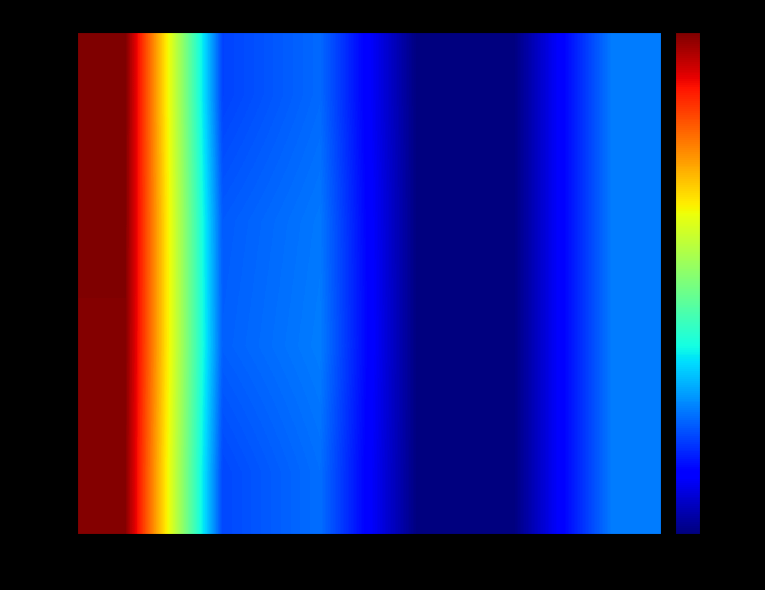

Reading left to right, what are all the values shown in this chart?

206.0: col_0=206.0	col_1=41.0	col_2=49.0	col_3=0.5	col_4=1.0	col_5=52.0
206.5: col_0=206.5	col_1=46.0	col_2=52.0	col_3=0.5	col_4=1.0	col_5=52.0
207.0: col_0=207.0	col_1=45.0	col_2=51.0	col_3=0.5	col_4=1.0	col_5=52.0
207.5: col_0=207.5	col_1=40.0	col_2=48.0	col_3=0.5	col_4=1.0	col_5=52.0